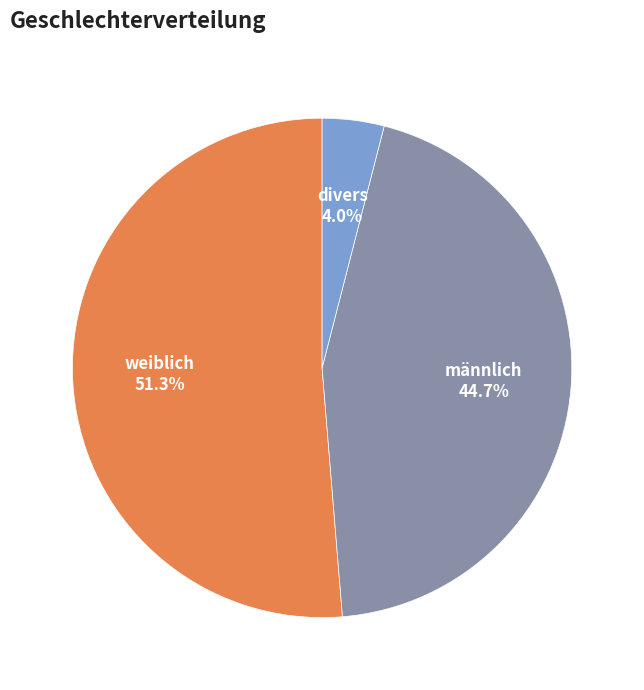

Is it true that divers is 4% of the pie?

True